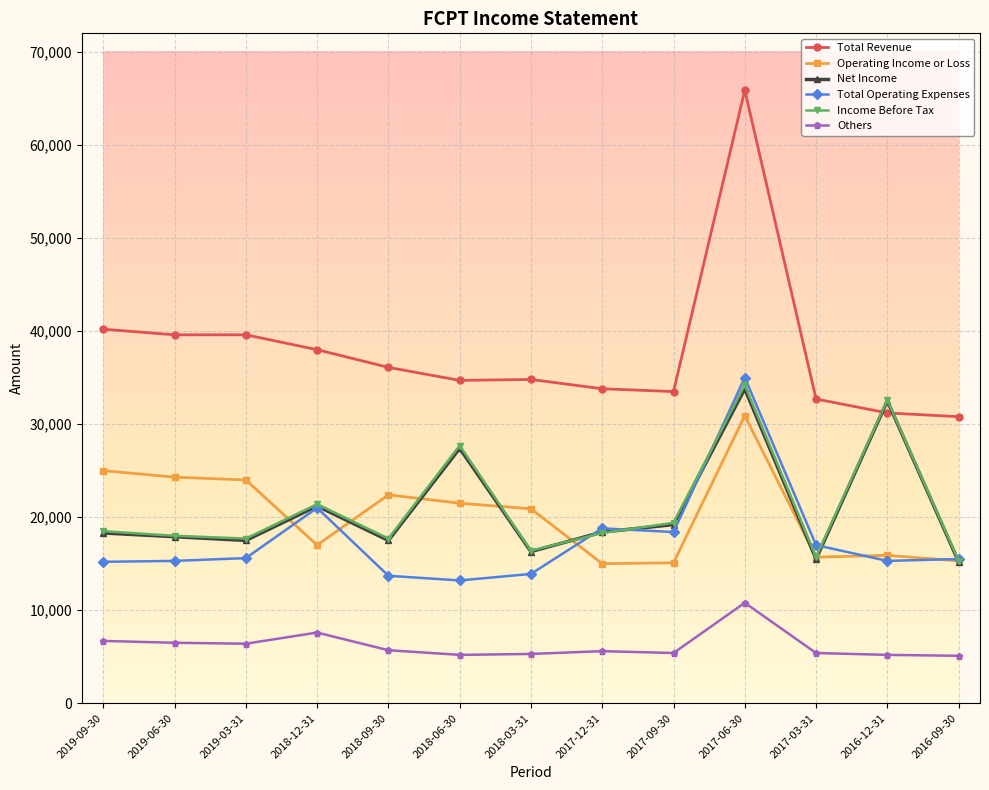

What is the lowest value of the Total Operating Expenses series?

13200